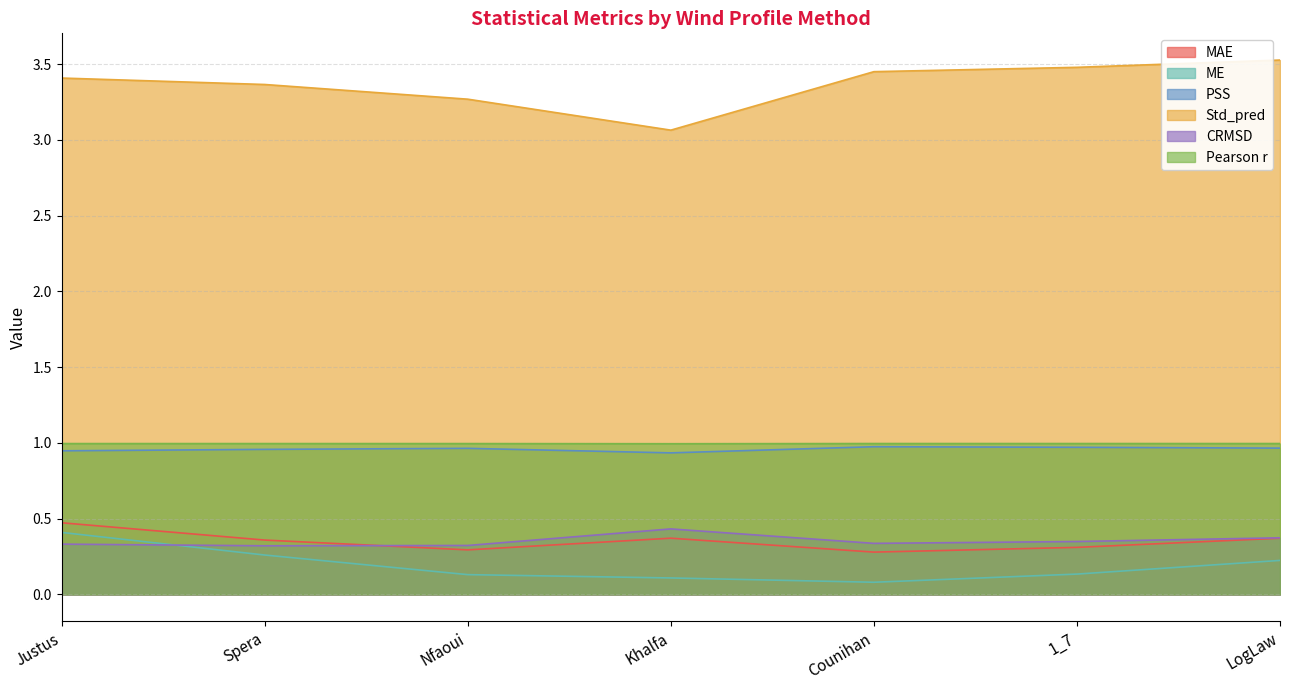

What is the label of the 4th point from the left?

Khalfa